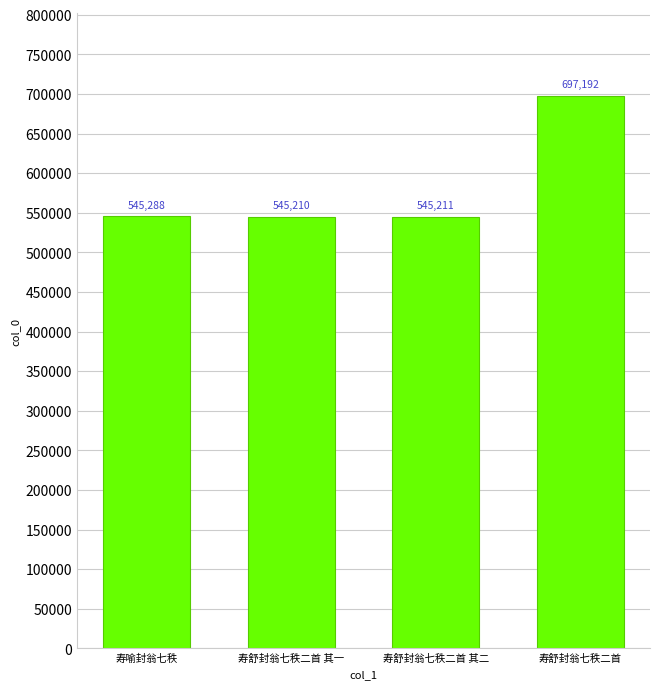

What is the label of the 1st bar from the left?

寿喻封翁七秩